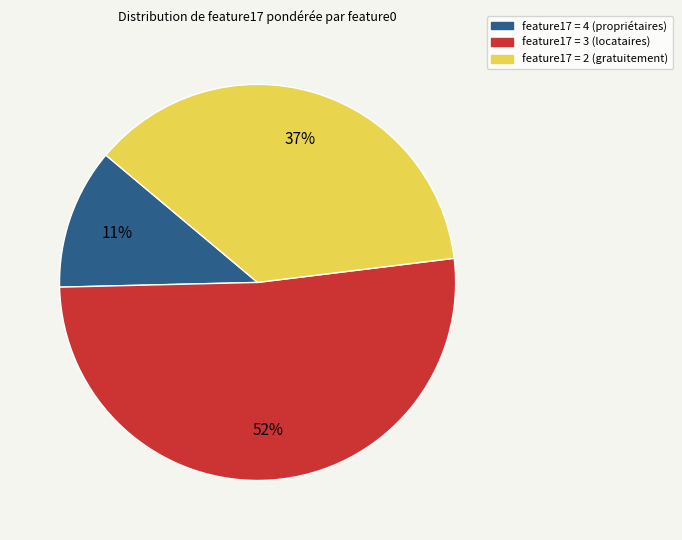

Is the sum of feature17 = 2 (gratuitement) and feature17 = 4 (propriétaires) greater than half?

No